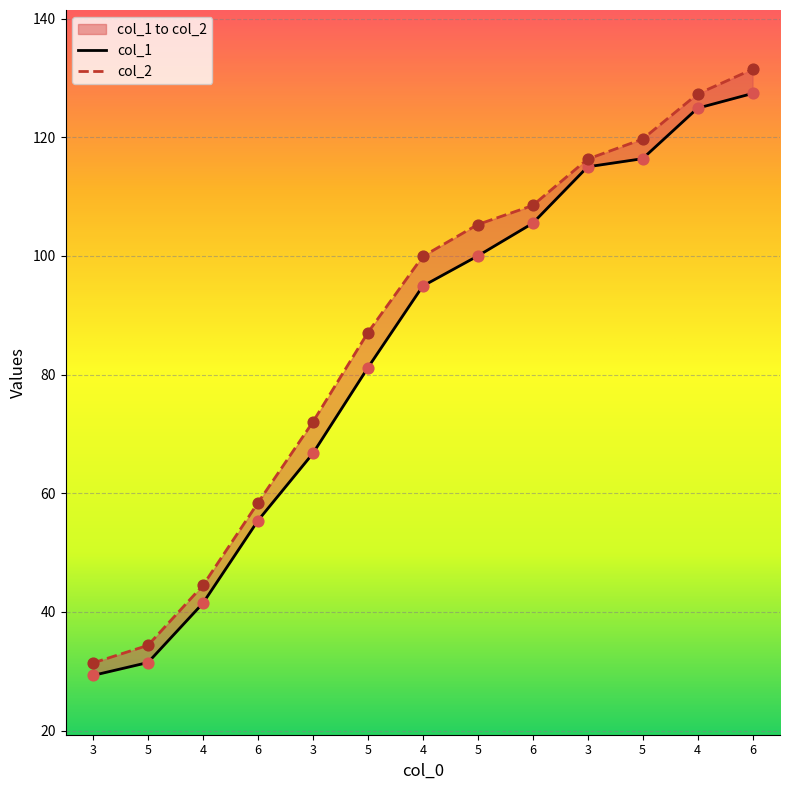

Which series has the largest Y range (max minus min)?

col_2